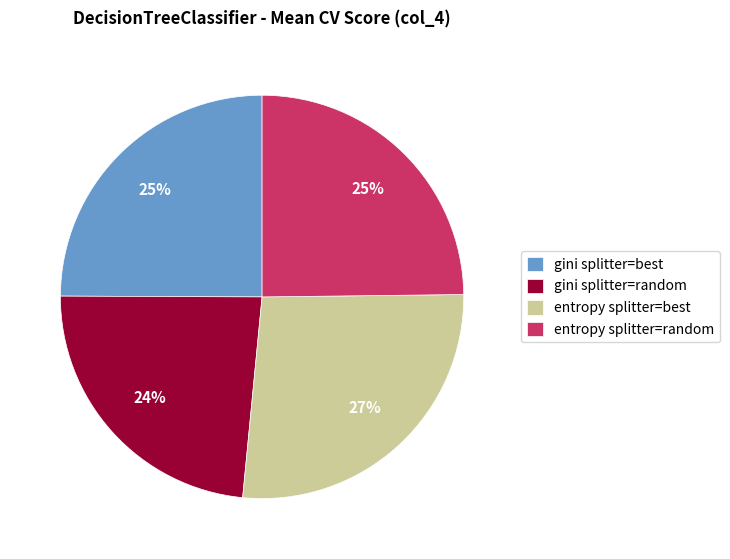

Combined, do entropy splitter=random and gini splitter=random account for over 50%?

No